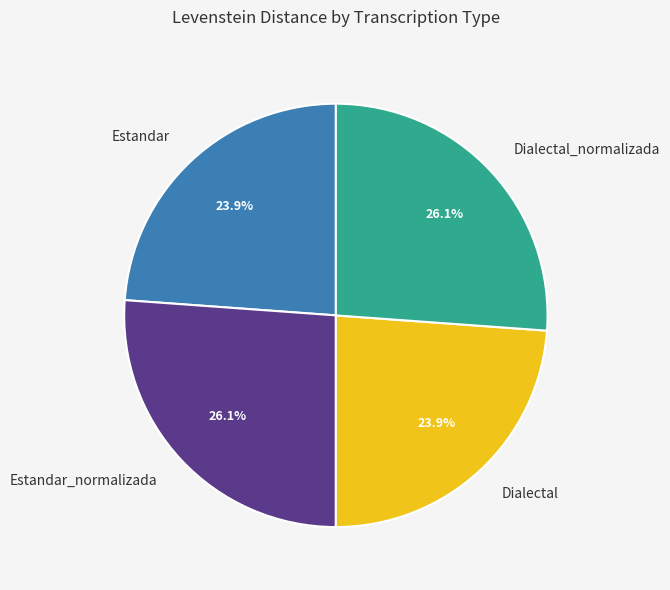

Is Dialectal the majority of the pie?

No